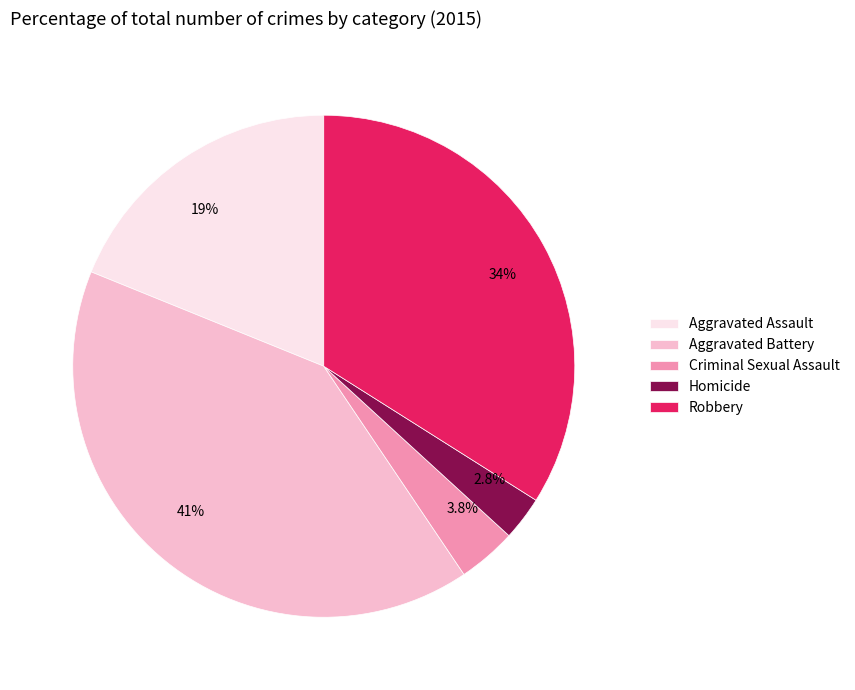

How many slices are in this pie chart?

5